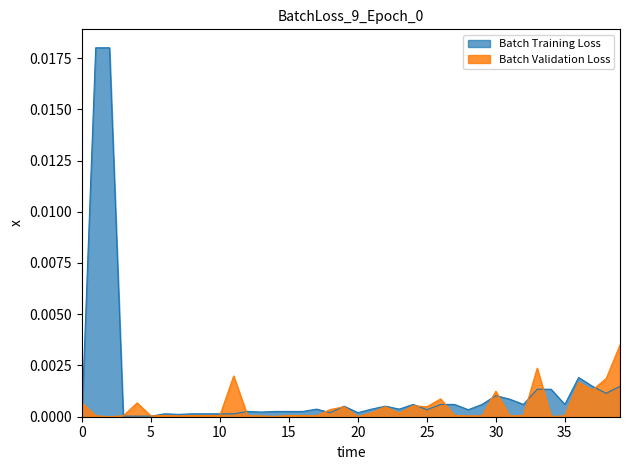

Which series has the largest range (max minus min)?

Batch Training Loss